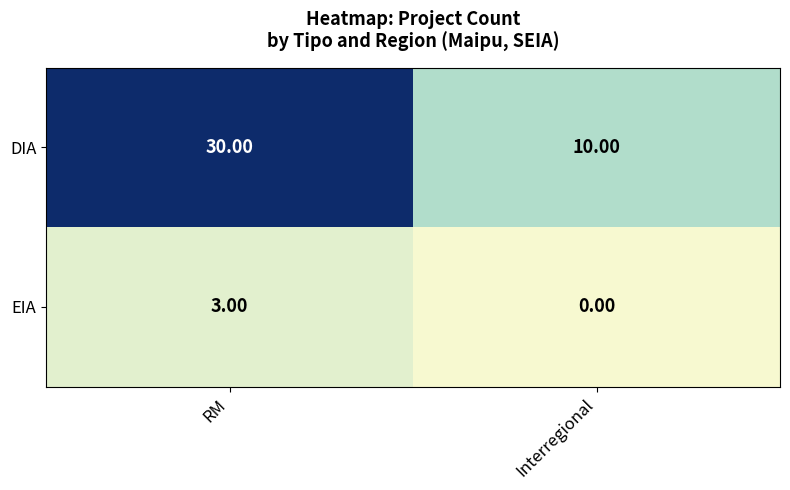

What is the sum of all EIA values?

3